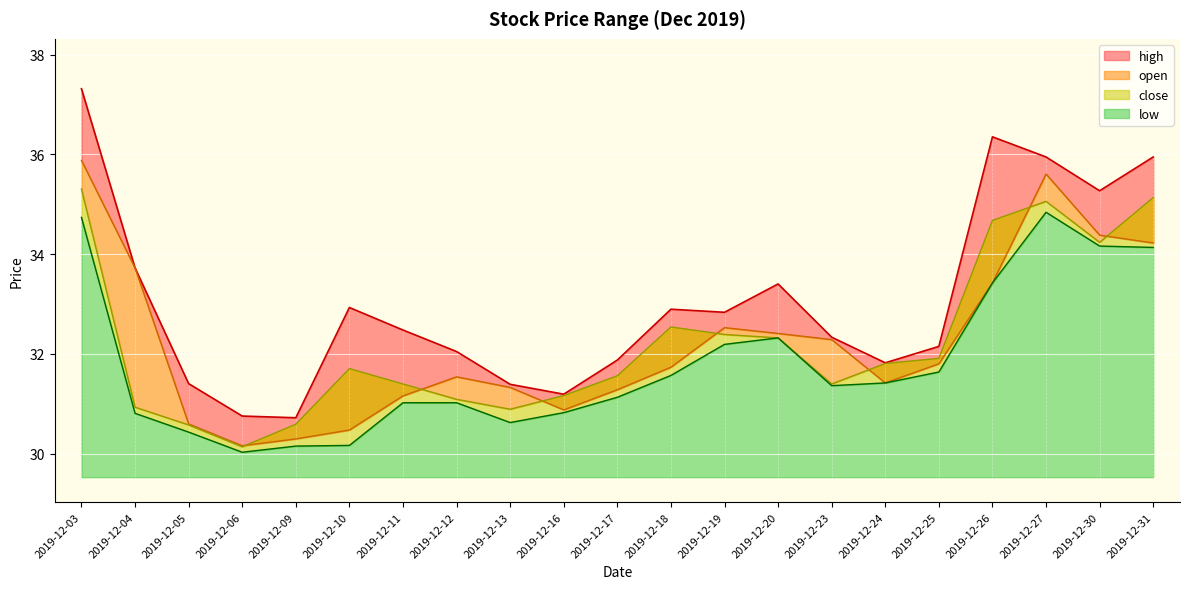

What are all the series names shown in the legend?

high, open, close, low